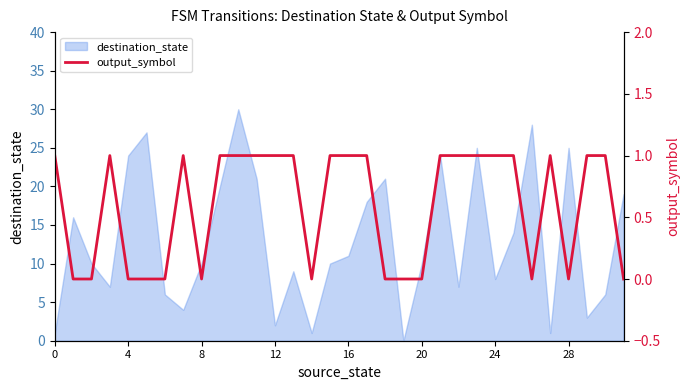

What is the difference between the second highest and minimum values?

1